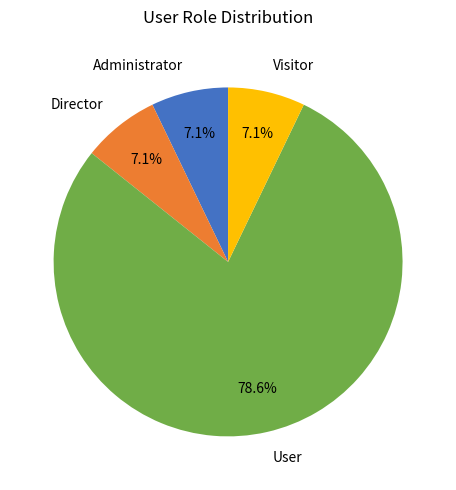

How many slices are in this pie chart?

4